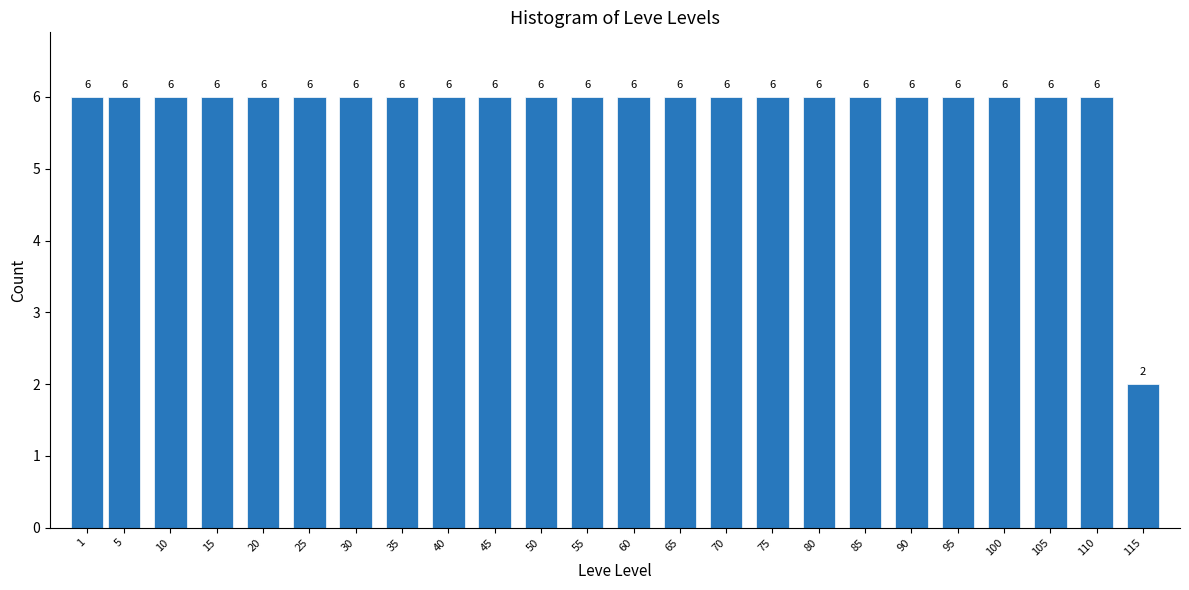

Reading left to right, extract all data points from this chart.

1=6	5=6	10=6	15=6	20=6	25=6	30=6	35=6	40=6	45=6	50=6	55=6	60=6	65=6	70=6	75=6	80=6	85=6	90=6	95=6	100=6	105=6	110=6	115=2